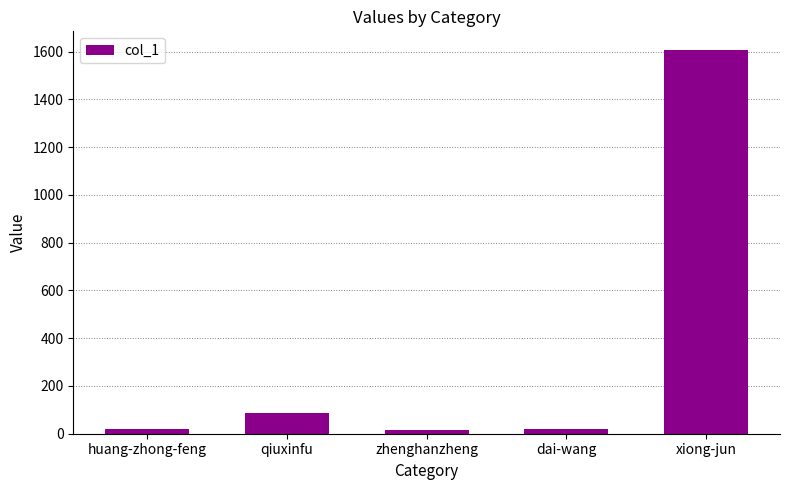

What is the average value?

349